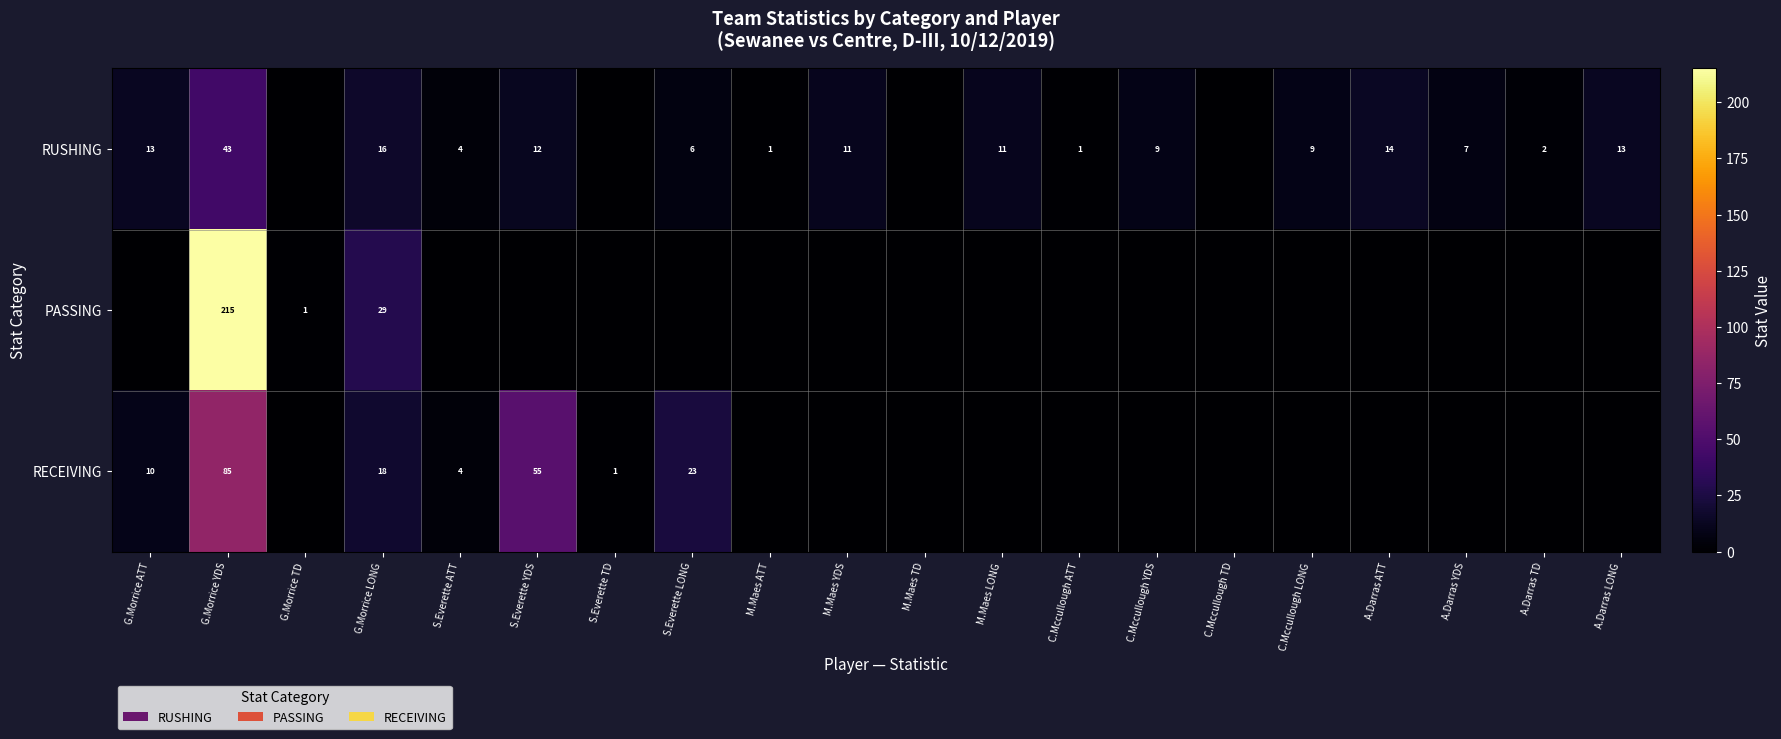

The value of RUSHING at M.Maes ATT is 2. True or false?

False